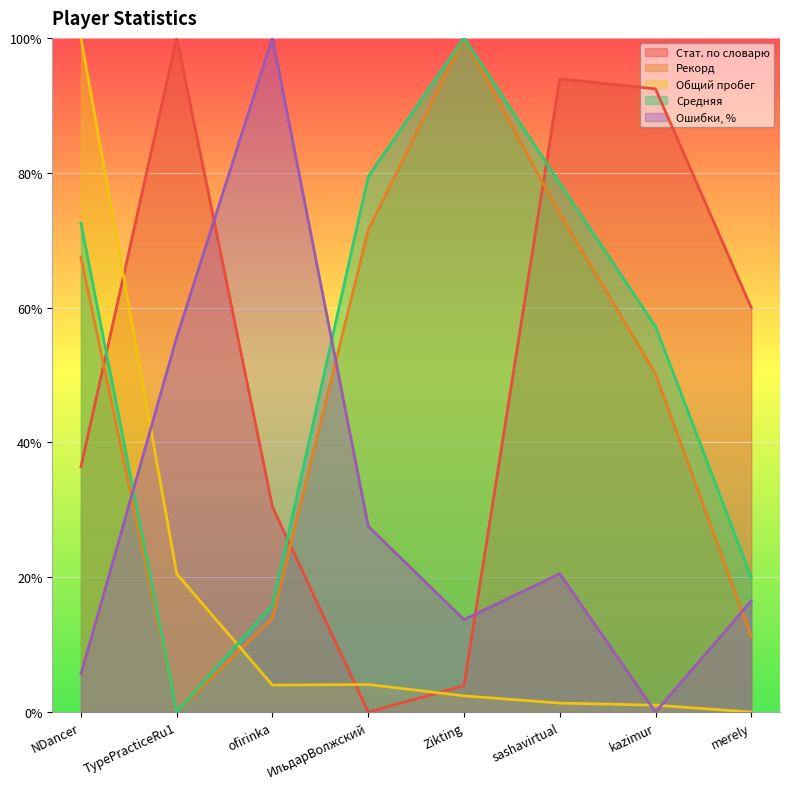

Rank the series at ИльдарВолжский from lowest to highest value.

Стат. по словарю, Общий пробег, Ошибки, %, Рекорд, Средняя